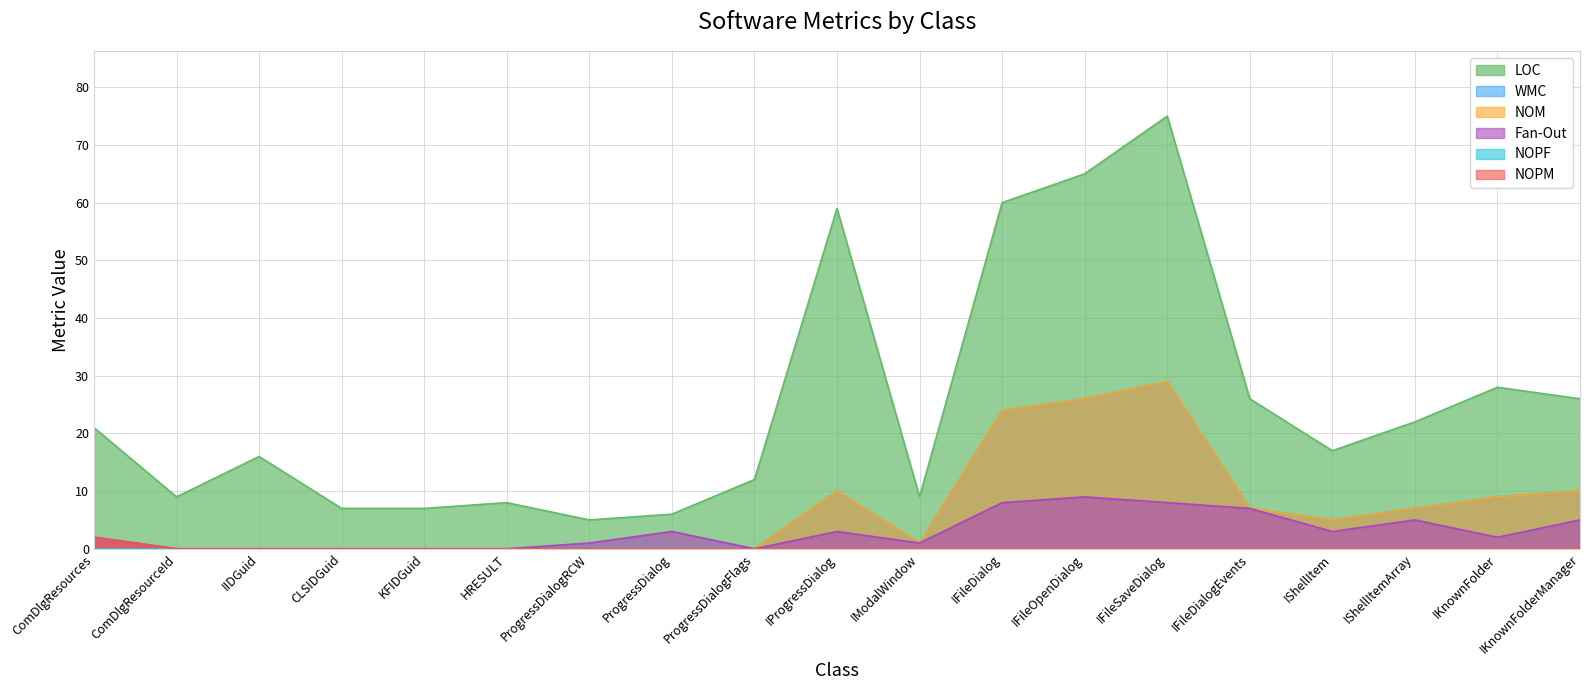

Which category has the highest value across all series?

IFileSaveDialog